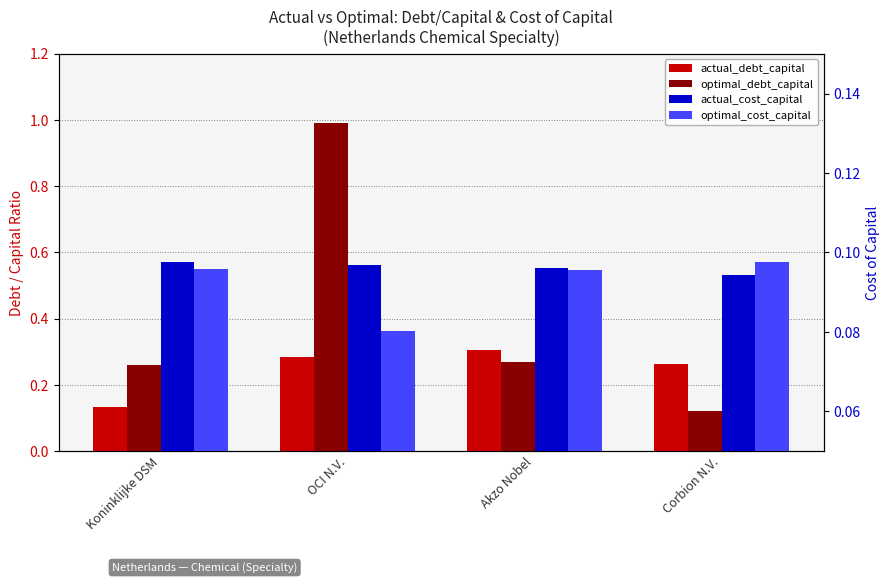

What is the average value of the optimal_cost_capital series?

0.1